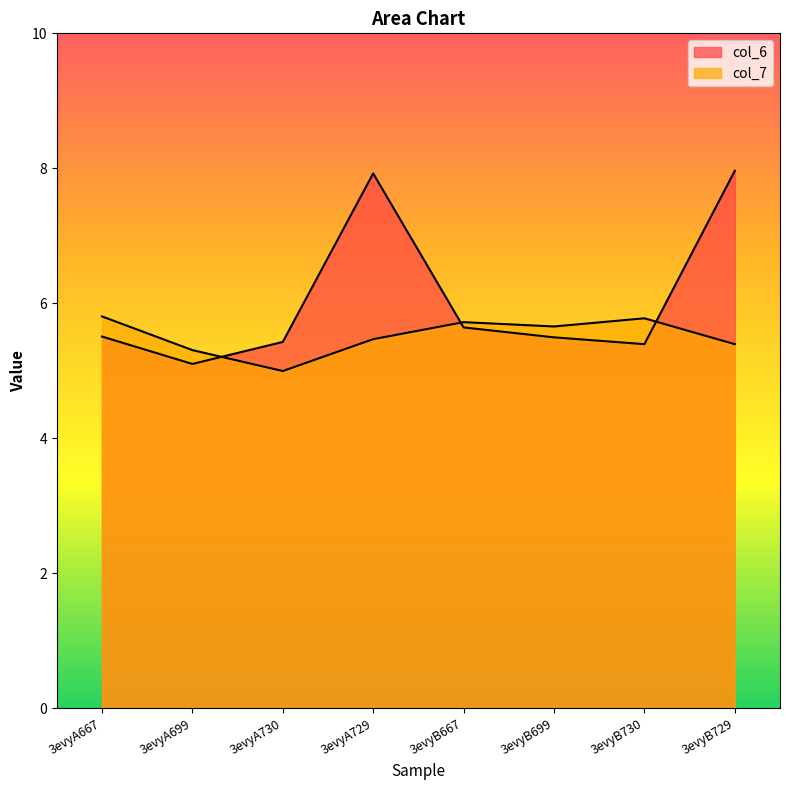

Between 3evyA667 and 3evyB730, which is larger?

3evyA667